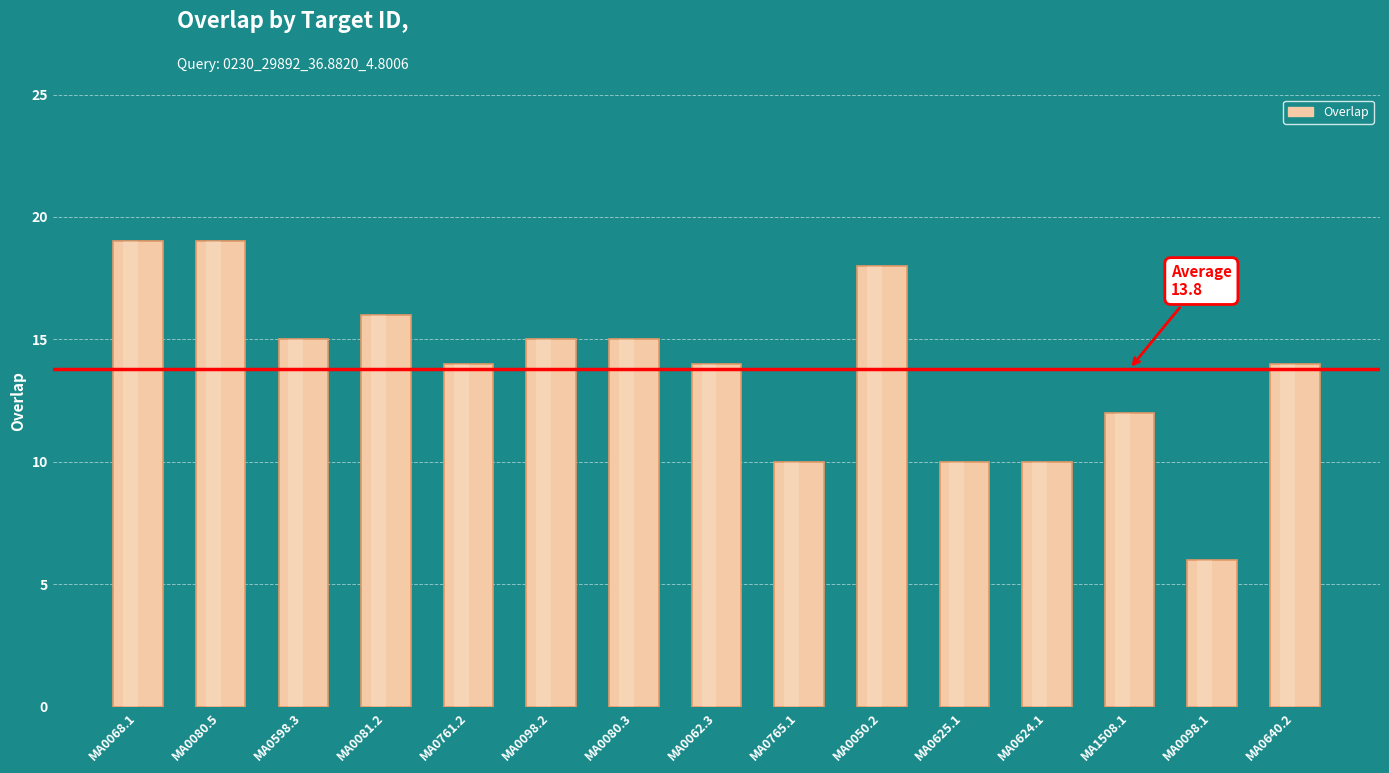

Reading left to right, what are all the values shown in this chart?

MA0068.1=19	MA0080.5=19	MA0598.3=15	MA0081.2=16	MA0761.2=14	MA0098.2=15	MA0080.3=15	MA0062.3=14	MA0765.1=10	MA0050.2=18	MA0625.1=10	MA0624.1=10	MA1508.1=12	MA0098.1=6	MA0640.2=14